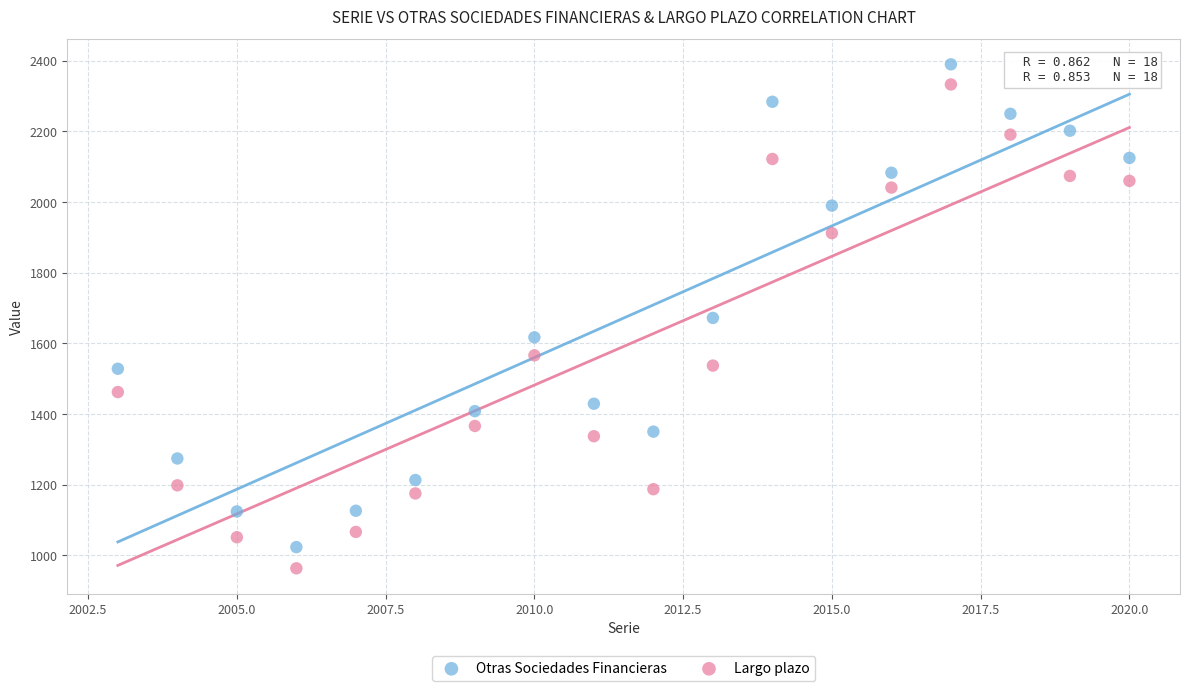

In the Otras Sociedades Financieras series, what Y value is closest to 1706?

1672